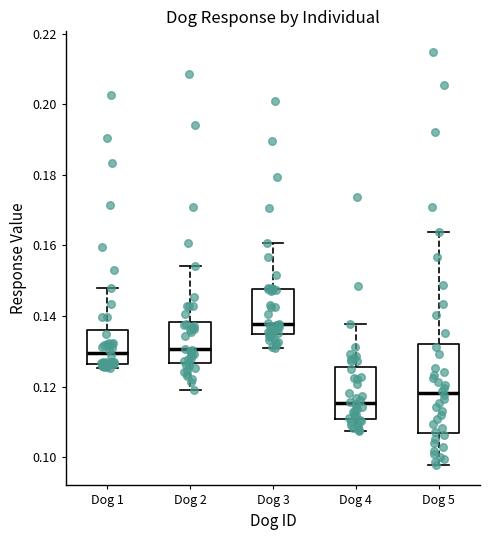

Comparing the boxes themselves (not the whiskers), which one is the tallest?

Dog 5